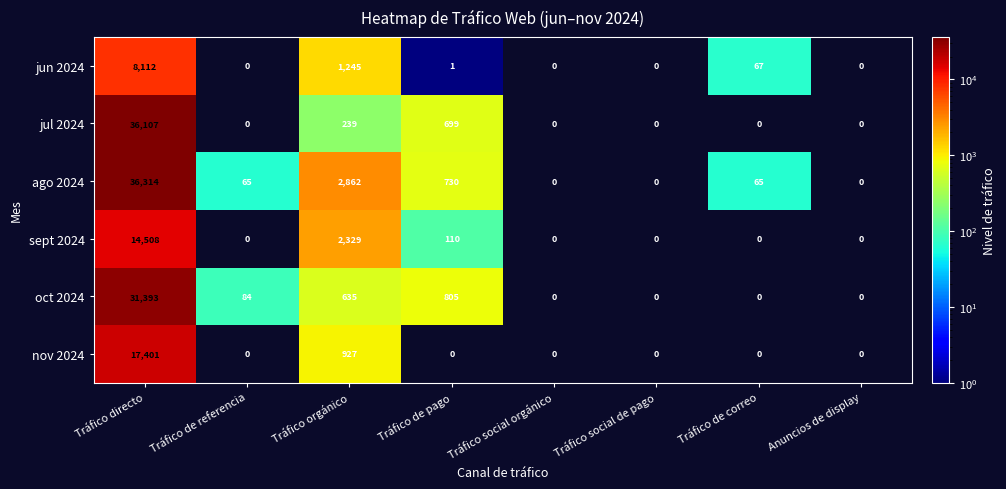

Where is sept 2024 nearest to the value 7254?

Tráfico orgánico